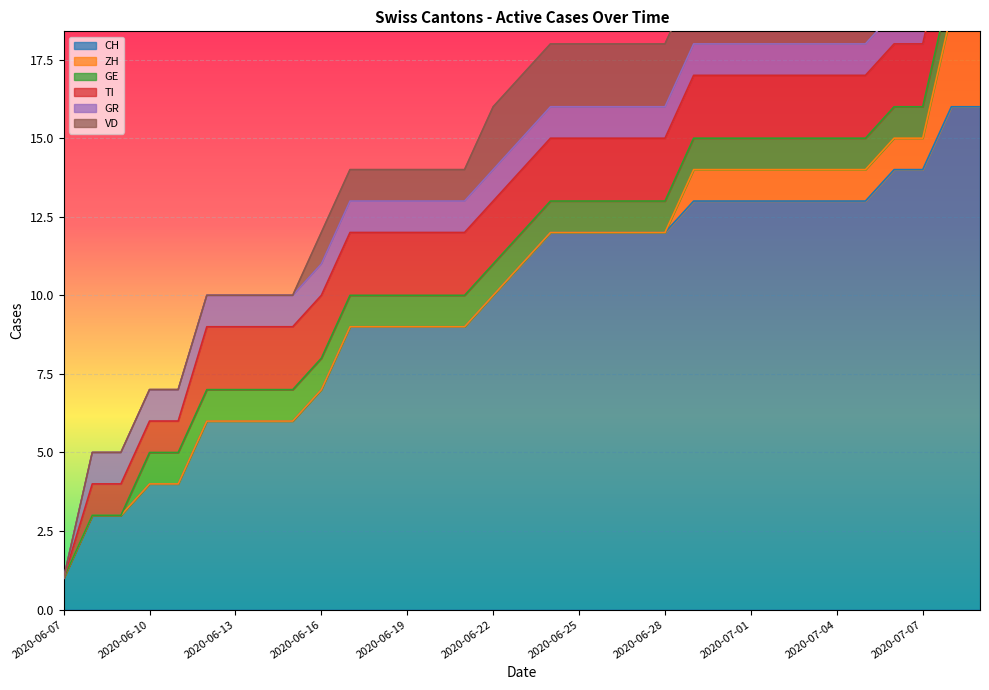

Between 2020-06-23 and 2020-06-22, which is larger?

2020-06-23